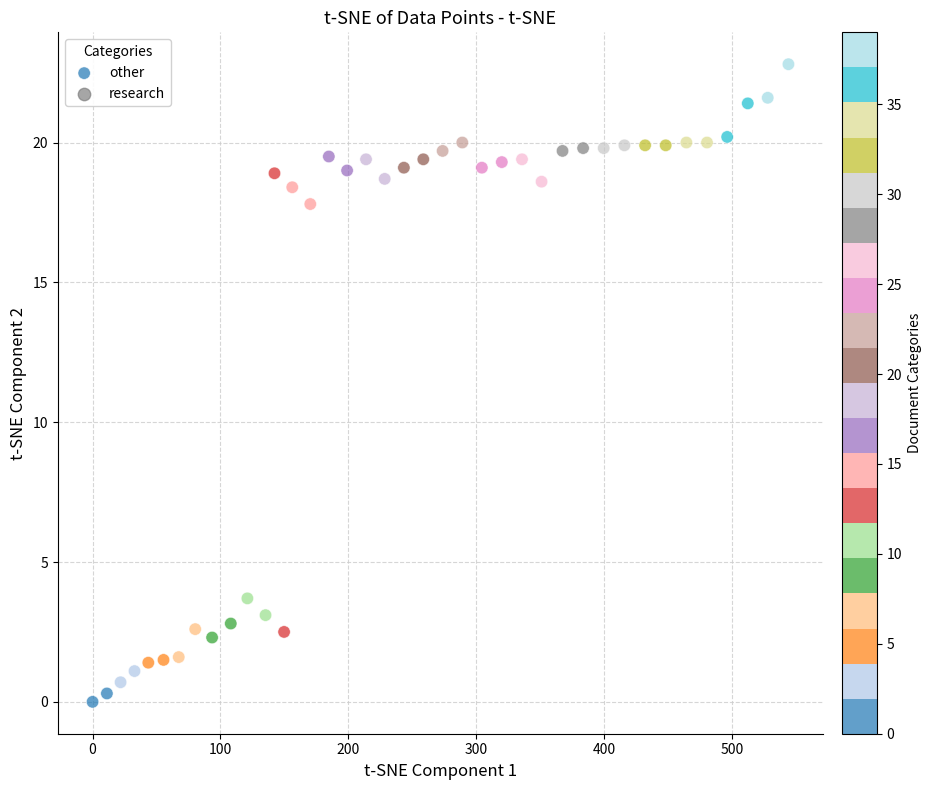

What Y value in the scatter plot is closest to 11?

17.8